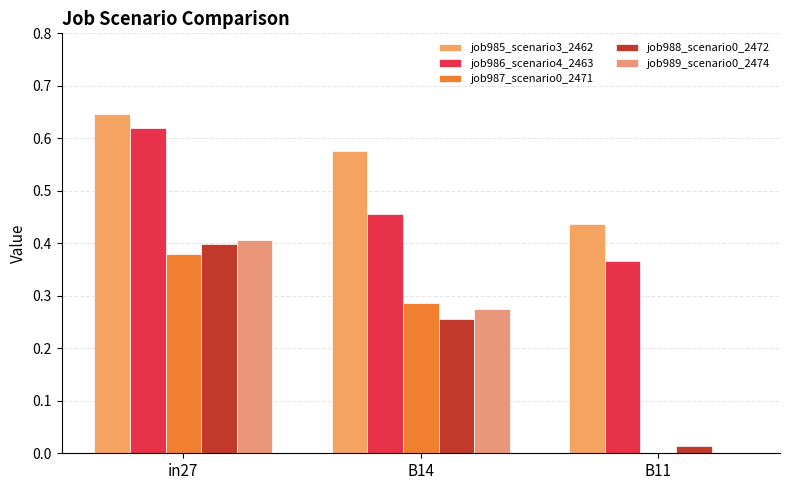

Which label corresponds to the smallest value in the chart?

B11